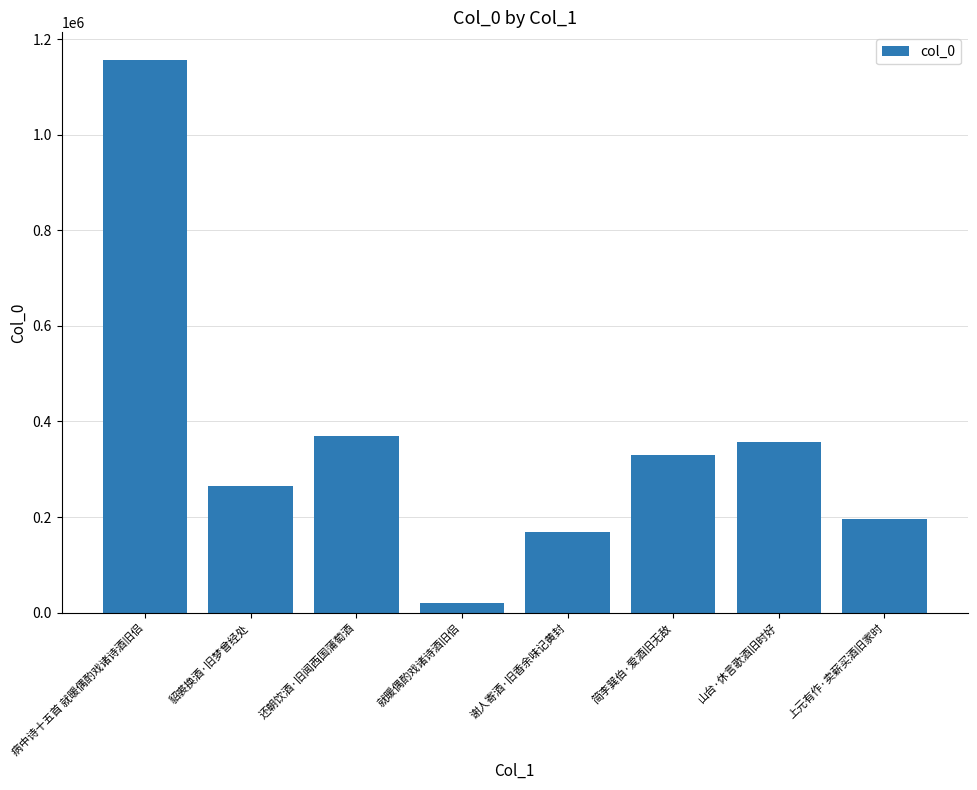

Are the bars grouped side by side (vs. stacked)?

No